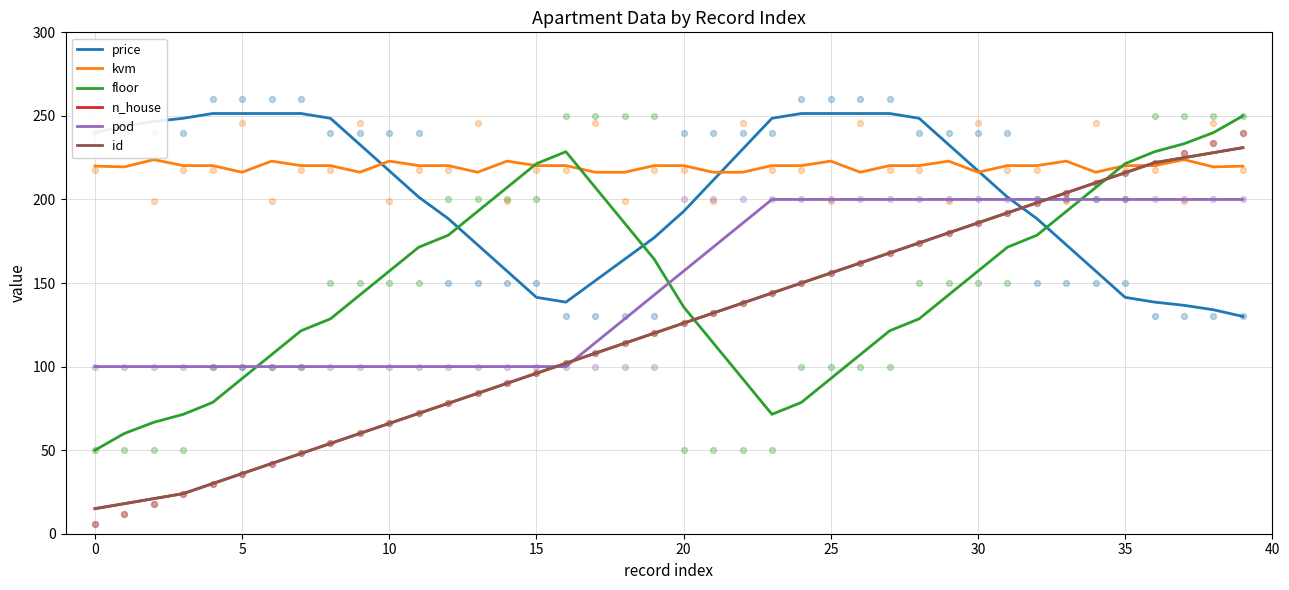

What is the total value across all series at 38?

1249.5